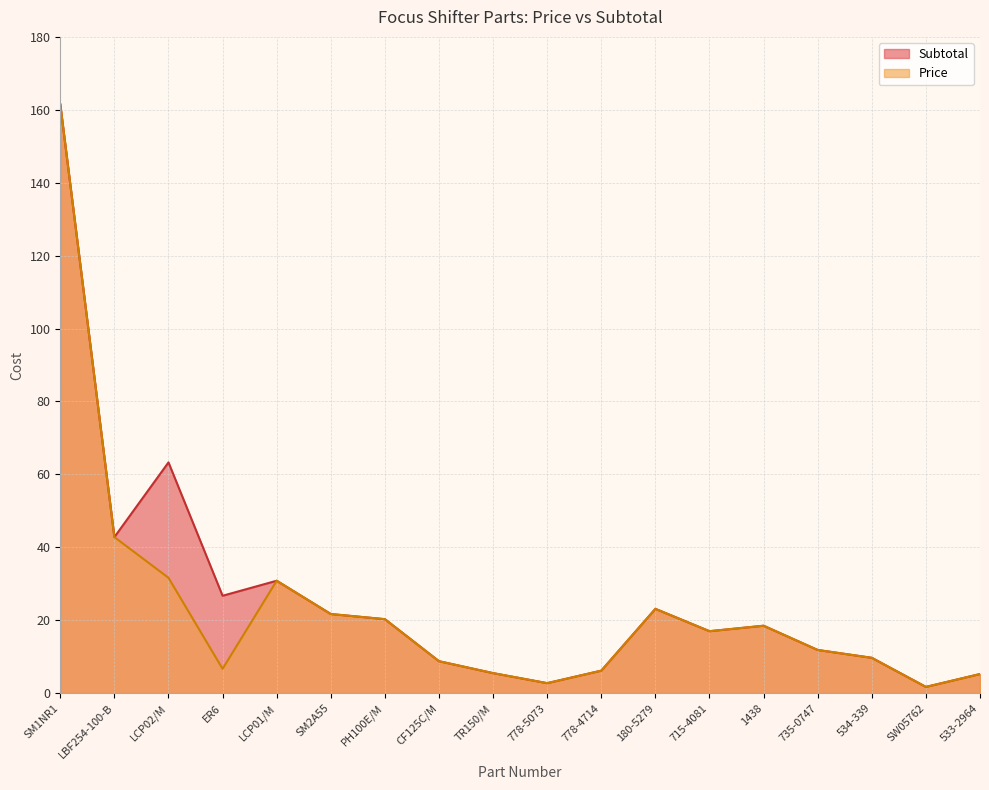

In Price, how many points are lower than both neighbors (excluding endpoints)?

4